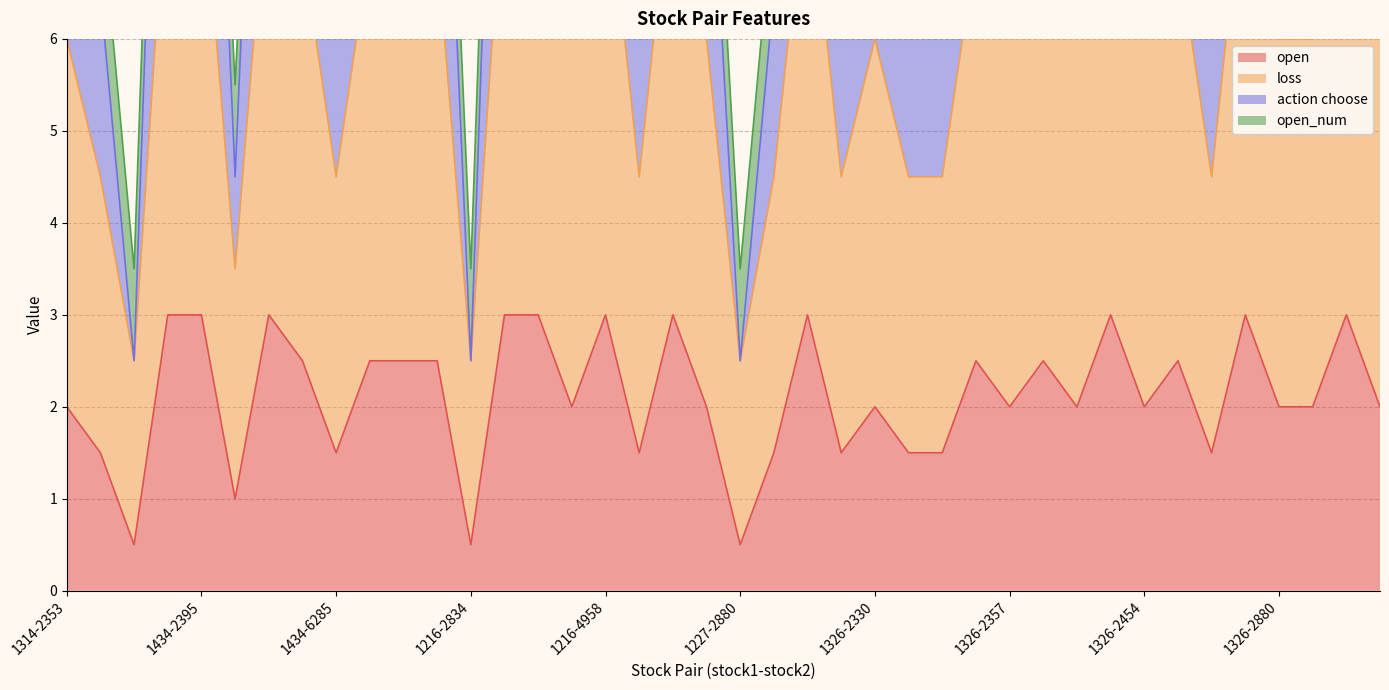

Between 1314-2353 and 1326-2883, which series saw the biggest shift?

action choose